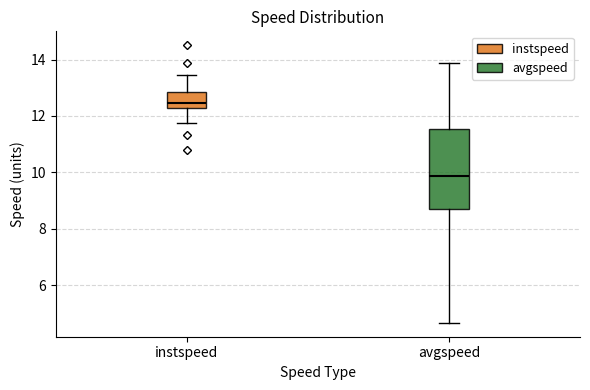

Comparing the boxes themselves (not the whiskers), which one is the tallest?

avgspeed